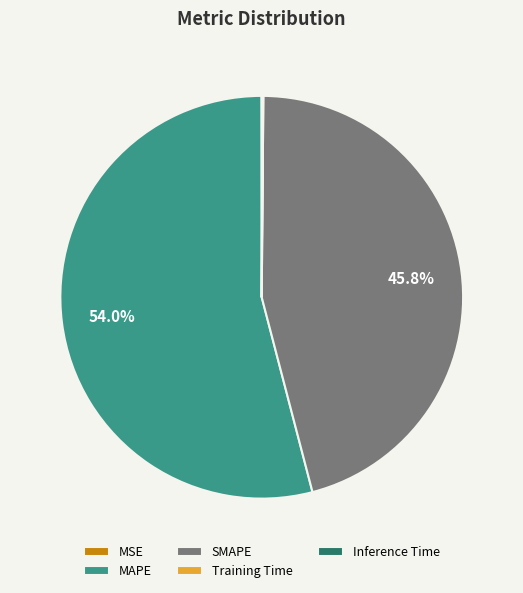

Which category has the biggest portion of the pie?

MAPE